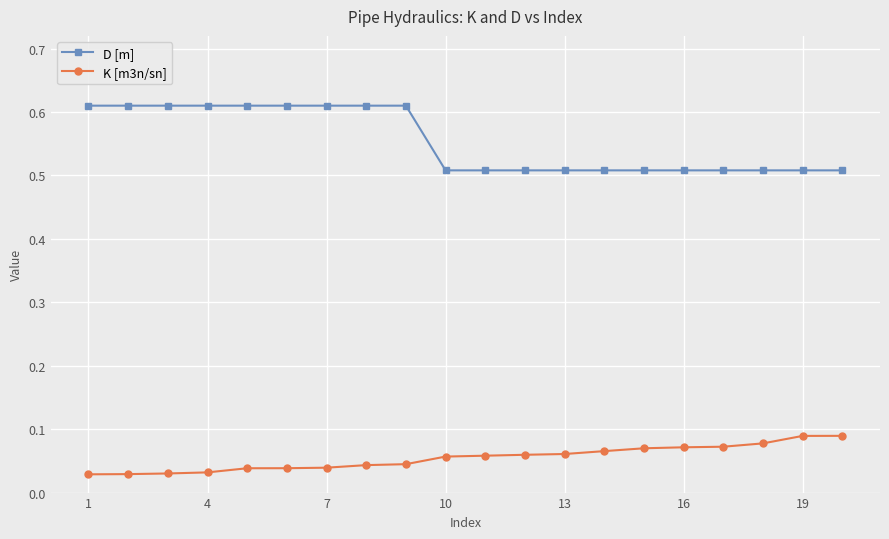

How many D [m] values are between 0 and 1?

20